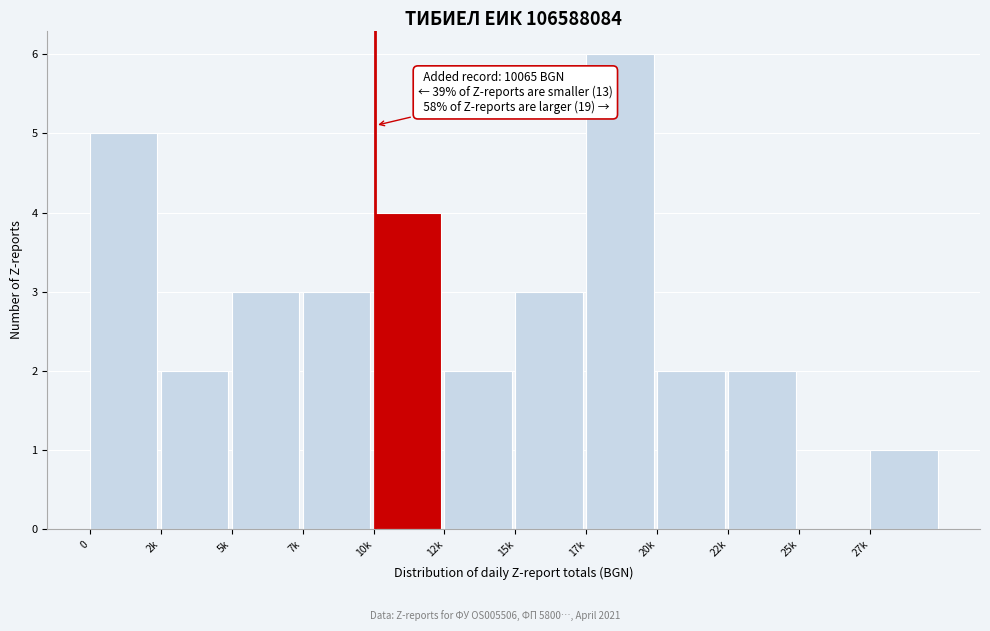

Reading left to right, extract all data points from this chart.

0=5	2k=2	5k=3	7k=3	10k=4	12k=2	15k=3	17k=6	20k=2	22k=2	25k=0	27k=1